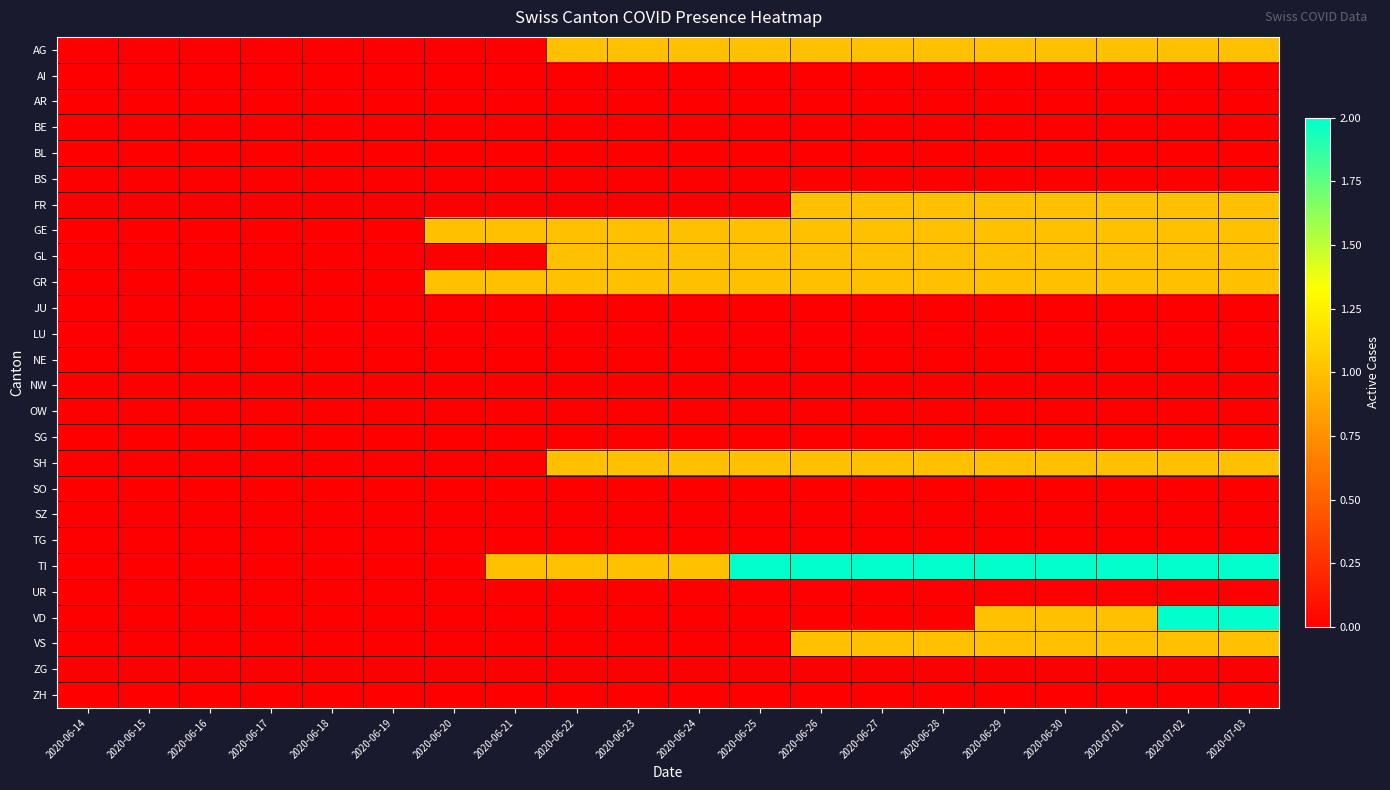

Reading left to right, what are all the values shown in this chart?

AG: 2020-06-14=0	2020-06-15=0	2020-06-16=0	2020-06-17=0	2020-06-18=0	2020-06-19=0	2020-06-20=0	2020-06-21=0	2020-06-22=1	2020-06-23=1	2020-06-24=1	2020-06-25=1	2020-06-26=1	2020-06-27=1	2020-06-28=1	2020-06-29=1	2020-06-30=1	2020-07-01=1	2020-07-02=1	2020-07-03=1
AI: 2020-06-14=0	2020-06-15=0	2020-06-16=0	2020-06-17=0	2020-06-18=0	2020-06-19=0	2020-06-20=0	2020-06-21=0	2020-06-22=0	2020-06-23=0	2020-06-24=0	2020-06-25=0	2020-06-26=0	2020-06-27=0	2020-06-28=0	2020-06-29=0	2020-06-30=0	2020-07-01=0	2020-07-02=0	2020-07-03=0
AR: 2020-06-14=0	2020-06-15=0	2020-06-16=0	2020-06-17=0	2020-06-18=0	2020-06-19=0	2020-06-20=0	2020-06-21=0	2020-06-22=0	2020-06-23=0	2020-06-24=0	2020-06-25=0	2020-06-26=0	2020-06-27=0	2020-06-28=0	2020-06-29=0	2020-06-30=0	2020-07-01=0	2020-07-02=0	2020-07-03=0
BE: 2020-06-14=0	2020-06-15=0	2020-06-16=0	2020-06-17=0	2020-06-18=0	2020-06-19=0	2020-06-20=0	2020-06-21=0	2020-06-22=0	2020-06-23=0	2020-06-24=0	2020-06-25=0	2020-06-26=0	2020-06-27=0	2020-06-28=0	2020-06-29=0	2020-06-30=0	2020-07-01=0	2020-07-02=0	2020-07-03=0
BL: 2020-06-14=0	2020-06-15=0	2020-06-16=0	2020-06-17=0	2020-06-18=0	2020-06-19=0	2020-06-20=0	2020-06-21=0	2020-06-22=0	2020-06-23=0	2020-06-24=0	2020-06-25=0	2020-06-26=0	2020-06-27=0	2020-06-28=0	2020-06-29=0	2020-06-30=0	2020-07-01=0	2020-07-02=0	2020-07-03=0
BS: 2020-06-14=0	2020-06-15=0	2020-06-16=0	2020-06-17=0	2020-06-18=0	2020-06-19=0	2020-06-20=0	2020-06-21=0	2020-06-22=0	2020-06-23=0	2020-06-24=0	2020-06-25=0	2020-06-26=0	2020-06-27=0	2020-06-28=0	2020-06-29=0	2020-06-30=0	2020-07-01=0	2020-07-02=0	2020-07-03=0
FR: 2020-06-14=0	2020-06-15=0	2020-06-16=0	2020-06-17=0	2020-06-18=0	2020-06-19=0	2020-06-20=0	2020-06-21=0	2020-06-22=0	2020-06-23=0	2020-06-24=0	2020-06-25=0	2020-06-26=1	2020-06-27=1	2020-06-28=1	2020-06-29=1	2020-06-30=1	2020-07-01=1	2020-07-02=1	2020-07-03=1
GE: 2020-06-14=0	2020-06-15=0	2020-06-16=0	2020-06-17=0	2020-06-18=0	2020-06-19=0	2020-06-20=1	2020-06-21=1	2020-06-22=1	2020-06-23=1	2020-06-24=1	2020-06-25=1	2020-06-26=1	2020-06-27=1	2020-06-28=1	2020-06-29=1	2020-06-30=1	2020-07-01=1	2020-07-02=1	2020-07-03=1
GL: 2020-06-14=0	2020-06-15=0	2020-06-16=0	2020-06-17=0	2020-06-18=0	2020-06-19=0	2020-06-20=0	2020-06-21=0	2020-06-22=1	2020-06-23=1	2020-06-24=1	2020-06-25=1	2020-06-26=1	2020-06-27=1	2020-06-28=1	2020-06-29=1	2020-06-30=1	2020-07-01=1	2020-07-02=1	2020-07-03=1
GR: 2020-06-14=0	2020-06-15=0	2020-06-16=0	2020-06-17=0	2020-06-18=0	2020-06-19=0	2020-06-20=1	2020-06-21=1	2020-06-22=1	2020-06-23=1	2020-06-24=1	2020-06-25=1	2020-06-26=1	2020-06-27=1	2020-06-28=1	2020-06-29=1	2020-06-30=1	2020-07-01=1	2020-07-02=1	2020-07-03=1
JU: 2020-06-14=0	2020-06-15=0	2020-06-16=0	2020-06-17=0	2020-06-18=0	2020-06-19=0	2020-06-20=0	2020-06-21=0	2020-06-22=0	2020-06-23=0	2020-06-24=0	2020-06-25=0	2020-06-26=0	2020-06-27=0	2020-06-28=0	2020-06-29=0	2020-06-30=0	2020-07-01=0	2020-07-02=0	2020-07-03=0
LU: 2020-06-14=0	2020-06-15=0	2020-06-16=0	2020-06-17=0	2020-06-18=0	2020-06-19=0	2020-06-20=0	2020-06-21=0	2020-06-22=0	2020-06-23=0	2020-06-24=0	2020-06-25=0	2020-06-26=0	2020-06-27=0	2020-06-28=0	2020-06-29=0	2020-06-30=0	2020-07-01=0	2020-07-02=0	2020-07-03=0
NE: 2020-06-14=0	2020-06-15=0	2020-06-16=0	2020-06-17=0	2020-06-18=0	2020-06-19=0	2020-06-20=0	2020-06-21=0	2020-06-22=0	2020-06-23=0	2020-06-24=0	2020-06-25=0	2020-06-26=0	2020-06-27=0	2020-06-28=0	2020-06-29=0	2020-06-30=0	2020-07-01=0	2020-07-02=0	2020-07-03=0
NW: 2020-06-14=0	2020-06-15=0	2020-06-16=0	2020-06-17=0	2020-06-18=0	2020-06-19=0	2020-06-20=0	2020-06-21=0	2020-06-22=0	2020-06-23=0	2020-06-24=0	2020-06-25=0	2020-06-26=0	2020-06-27=0	2020-06-28=0	2020-06-29=0	2020-06-30=0	2020-07-01=0	2020-07-02=0	2020-07-03=0
OW: 2020-06-14=0	2020-06-15=0	2020-06-16=0	2020-06-17=0	2020-06-18=0	2020-06-19=0	2020-06-20=0	2020-06-21=0	2020-06-22=0	2020-06-23=0	2020-06-24=0	2020-06-25=0	2020-06-26=0	2020-06-27=0	2020-06-28=0	2020-06-29=0	2020-06-30=0	2020-07-01=0	2020-07-02=0	2020-07-03=0
SG: 2020-06-14=0	2020-06-15=0	2020-06-16=0	2020-06-17=0	2020-06-18=0	2020-06-19=0	2020-06-20=0	2020-06-21=0	2020-06-22=0	2020-06-23=0	2020-06-24=0	2020-06-25=0	2020-06-26=0	2020-06-27=0	2020-06-28=0	2020-06-29=0	2020-06-30=0	2020-07-01=0	2020-07-02=0	2020-07-03=0
SH: 2020-06-14=0	2020-06-15=0	2020-06-16=0	2020-06-17=0	2020-06-18=0	2020-06-19=0	2020-06-20=0	2020-06-21=0	2020-06-22=1	2020-06-23=1	2020-06-24=1	2020-06-25=1	2020-06-26=1	2020-06-27=1	2020-06-28=1	2020-06-29=1	2020-06-30=1	2020-07-01=1	2020-07-02=1	2020-07-03=1
SO: 2020-06-14=0	2020-06-15=0	2020-06-16=0	2020-06-17=0	2020-06-18=0	2020-06-19=0	2020-06-20=0	2020-06-21=0	2020-06-22=0	2020-06-23=0	2020-06-24=0	2020-06-25=0	2020-06-26=0	2020-06-27=0	2020-06-28=0	2020-06-29=0	2020-06-30=0	2020-07-01=0	2020-07-02=0	2020-07-03=0
SZ: 2020-06-14=0	2020-06-15=0	2020-06-16=0	2020-06-17=0	2020-06-18=0	2020-06-19=0	2020-06-20=0	2020-06-21=0	2020-06-22=0	2020-06-23=0	2020-06-24=0	2020-06-25=0	2020-06-26=0	2020-06-27=0	2020-06-28=0	2020-06-29=0	2020-06-30=0	2020-07-01=0	2020-07-02=0	2020-07-03=0
TG: 2020-06-14=0	2020-06-15=0	2020-06-16=0	2020-06-17=0	2020-06-18=0	2020-06-19=0	2020-06-20=0	2020-06-21=0	2020-06-22=0	2020-06-23=0	2020-06-24=0	2020-06-25=0	2020-06-26=0	2020-06-27=0	2020-06-28=0	2020-06-29=0	2020-06-30=0	2020-07-01=0	2020-07-02=0	2020-07-03=0
TI: 2020-06-14=0	2020-06-15=0	2020-06-16=0	2020-06-17=0	2020-06-18=0	2020-06-19=0	2020-06-20=0	2020-06-21=1	2020-06-22=1	2020-06-23=1	2020-06-24=1	2020-06-25=2	2020-06-26=2	2020-06-27=2	2020-06-28=2	2020-06-29=2	2020-06-30=2	2020-07-01=2	2020-07-02=2	2020-07-03=2
UR: 2020-06-14=0	2020-06-15=0	2020-06-16=0	2020-06-17=0	2020-06-18=0	2020-06-19=0	2020-06-20=0	2020-06-21=0	2020-06-22=0	2020-06-23=0	2020-06-24=0	2020-06-25=0	2020-06-26=0	2020-06-27=0	2020-06-28=0	2020-06-29=0	2020-06-30=0	2020-07-01=0	2020-07-02=0	2020-07-03=0
VD: 2020-06-14=0	2020-06-15=0	2020-06-16=0	2020-06-17=0	2020-06-18=0	2020-06-19=0	2020-06-20=0	2020-06-21=0	2020-06-22=0	2020-06-23=0	2020-06-24=0	2020-06-25=0	2020-06-26=0	2020-06-27=0	2020-06-28=0	2020-06-29=1	2020-06-30=1	2020-07-01=1	2020-07-02=2	2020-07-03=2
VS: 2020-06-14=0	2020-06-15=0	2020-06-16=0	2020-06-17=0	2020-06-18=0	2020-06-19=0	2020-06-20=0	2020-06-21=0	2020-06-22=0	2020-06-23=0	2020-06-24=0	2020-06-25=0	2020-06-26=1	2020-06-27=1	2020-06-28=1	2020-06-29=1	2020-06-30=1	2020-07-01=1	2020-07-02=1	2020-07-03=1
ZG: 2020-06-14=0	2020-06-15=0	2020-06-16=0	2020-06-17=0	2020-06-18=0	2020-06-19=0	2020-06-20=0	2020-06-21=0	2020-06-22=0	2020-06-23=0	2020-06-24=0	2020-06-25=0	2020-06-26=0	2020-06-27=0	2020-06-28=0	2020-06-29=0	2020-06-30=0	2020-07-01=0	2020-07-02=0	2020-07-03=0
ZH: 2020-06-14=0	2020-06-15=0	2020-06-16=0	2020-06-17=0	2020-06-18=0	2020-06-19=0	2020-06-20=0	2020-06-21=0	2020-06-22=0	2020-06-23=0	2020-06-24=0	2020-06-25=0	2020-06-26=0	2020-06-27=0	2020-06-28=0	2020-06-29=0	2020-06-30=0	2020-07-01=0	2020-07-02=0	2020-07-03=0